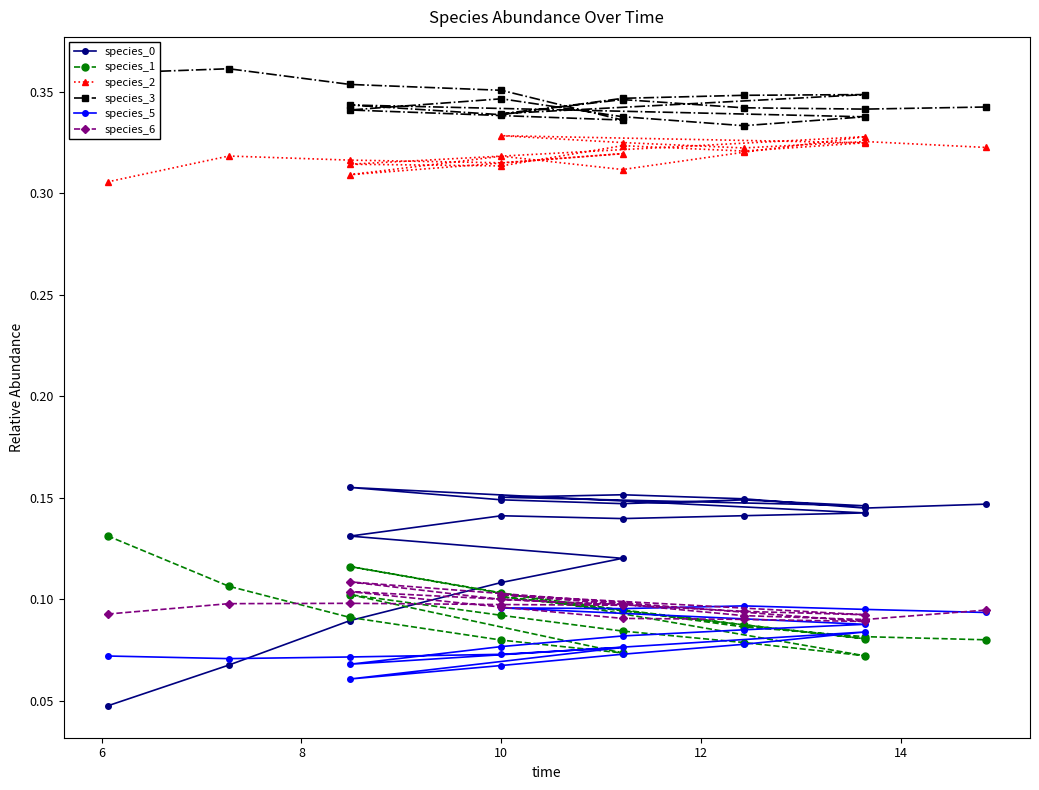

True or false: species_2 and species_5 intersect in this chart.

False